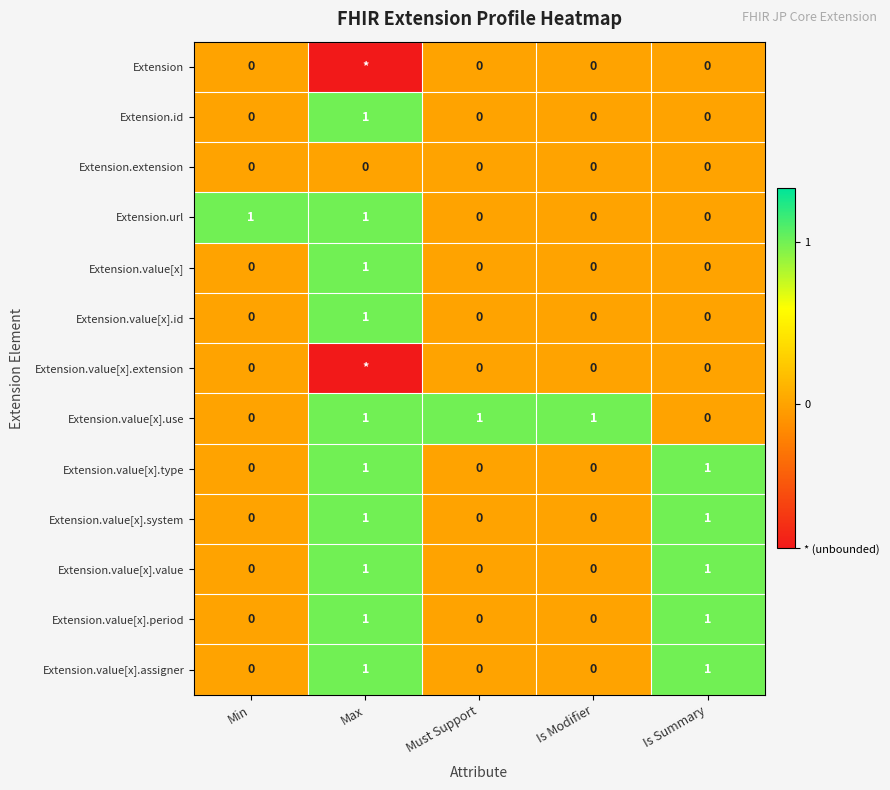

Count the Extension.value[x].system values in the range 0 to 1.

5